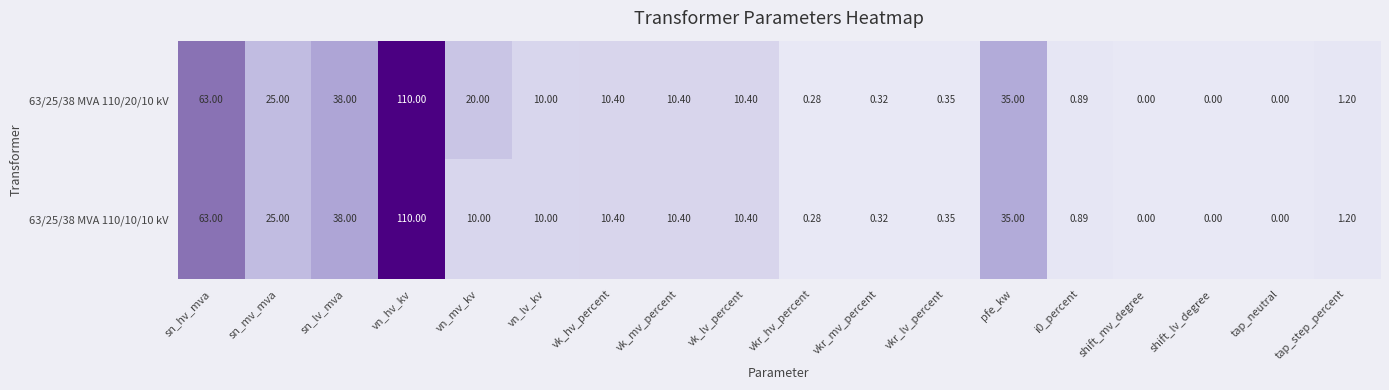

Is the value of 63/25/38 MVA 110/10/10 kV at tap_step_percent greater than the value of 63/25/38 MVA 110/20/10 kV at sn_mv_mva?

No